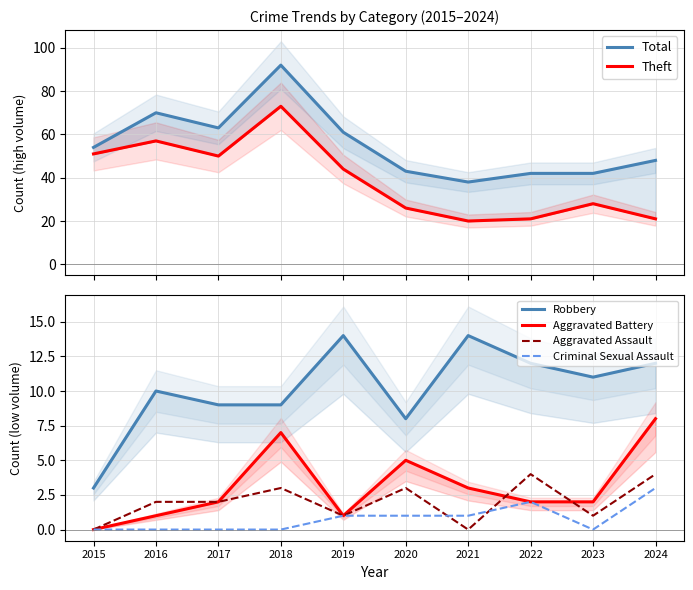

The value of Aggravated Battery at 2017 is 2. True or false?

True